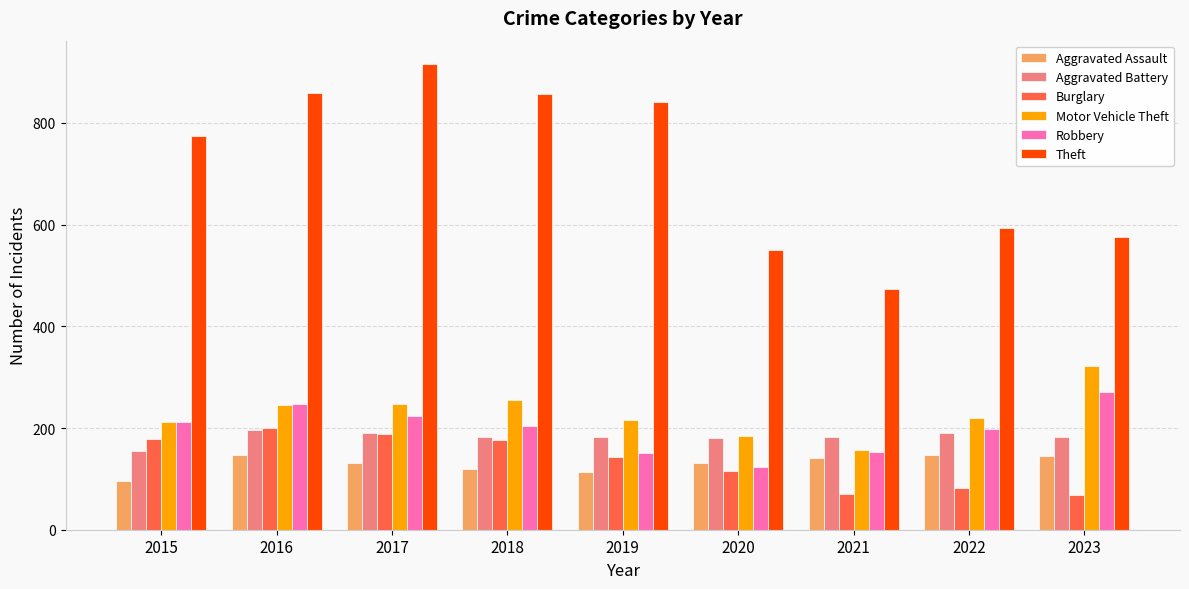

What are all the series names shown in the legend?

Aggravated Assault, Aggravated Battery, Burglary, Motor Vehicle Theft, Robbery, Theft